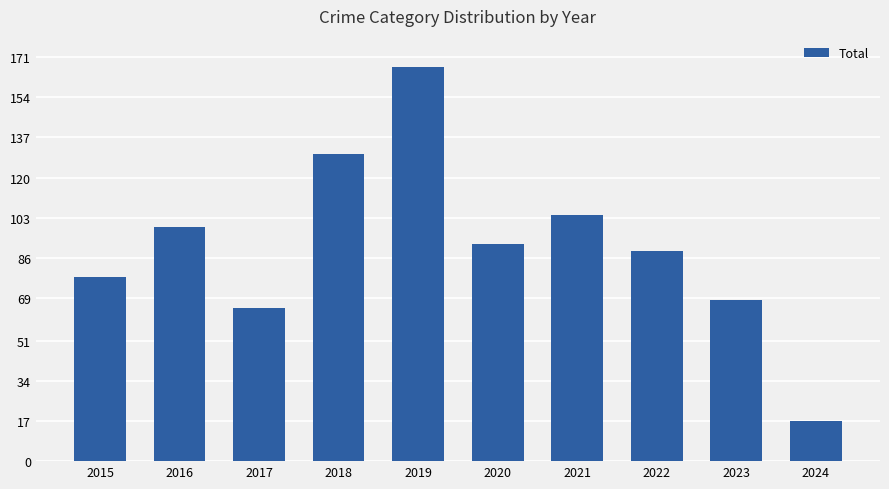

List the labels in order of value, largest first.

2019, 2018, 2021, 2016, 2020, 2022, 2015, 2023, 2017, 2024